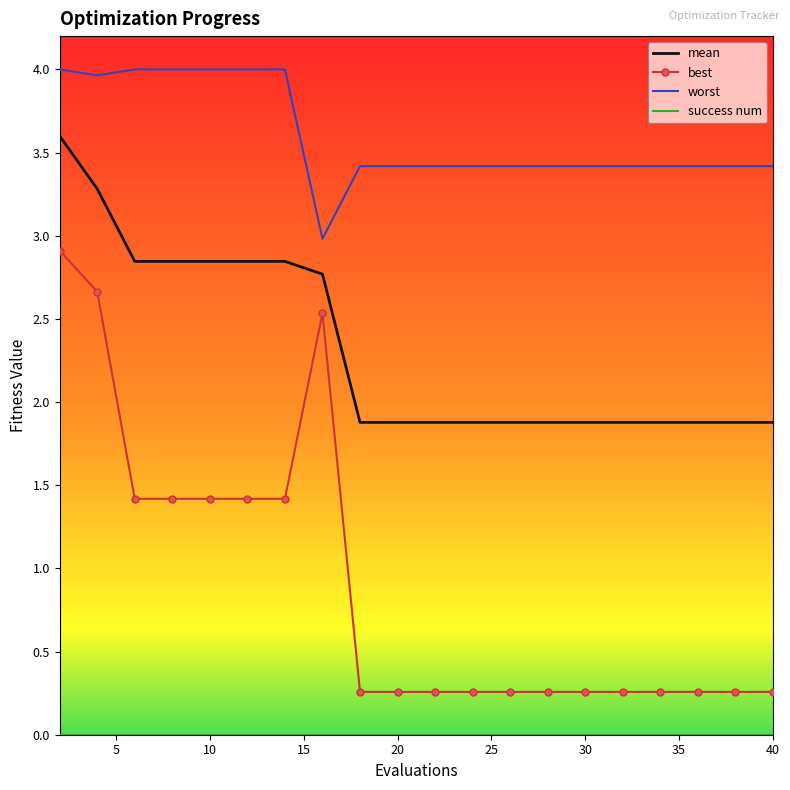

What is the maximum value shown in the chart?

4.0